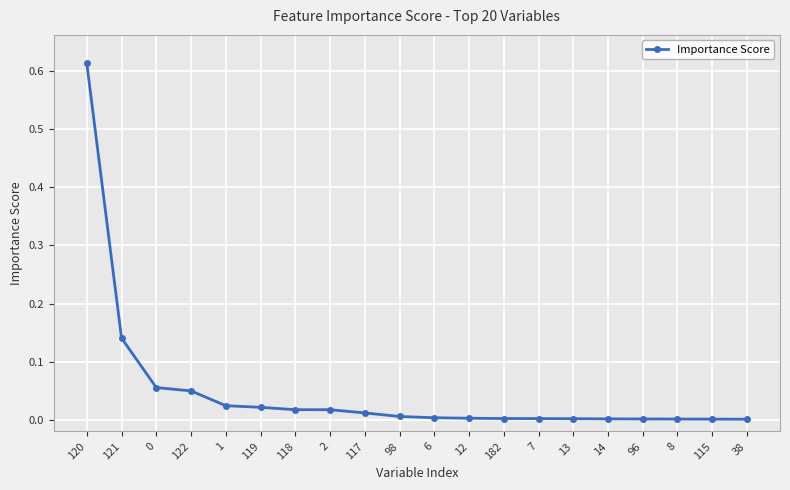

The value at 12 is 0.0. True or false?

True